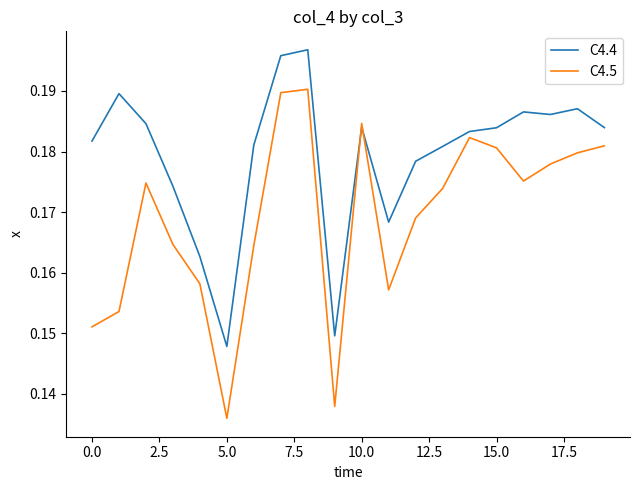

Which series has the largest range (max minus min)?

C4.5